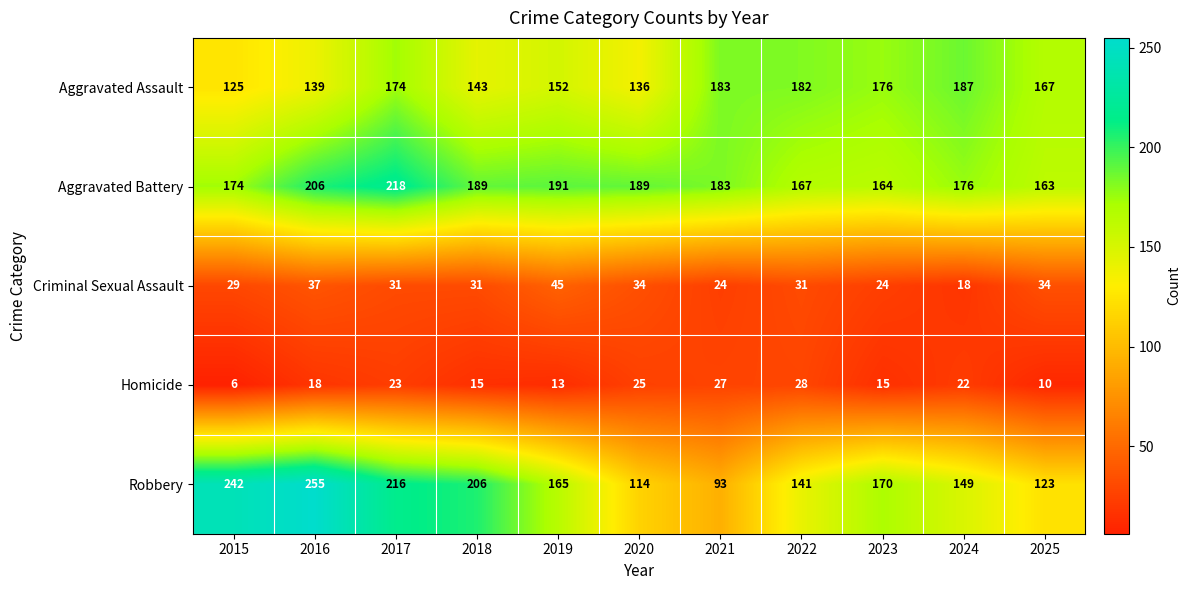

Between 2023 and 2024, which series saw the biggest shift?

Robbery